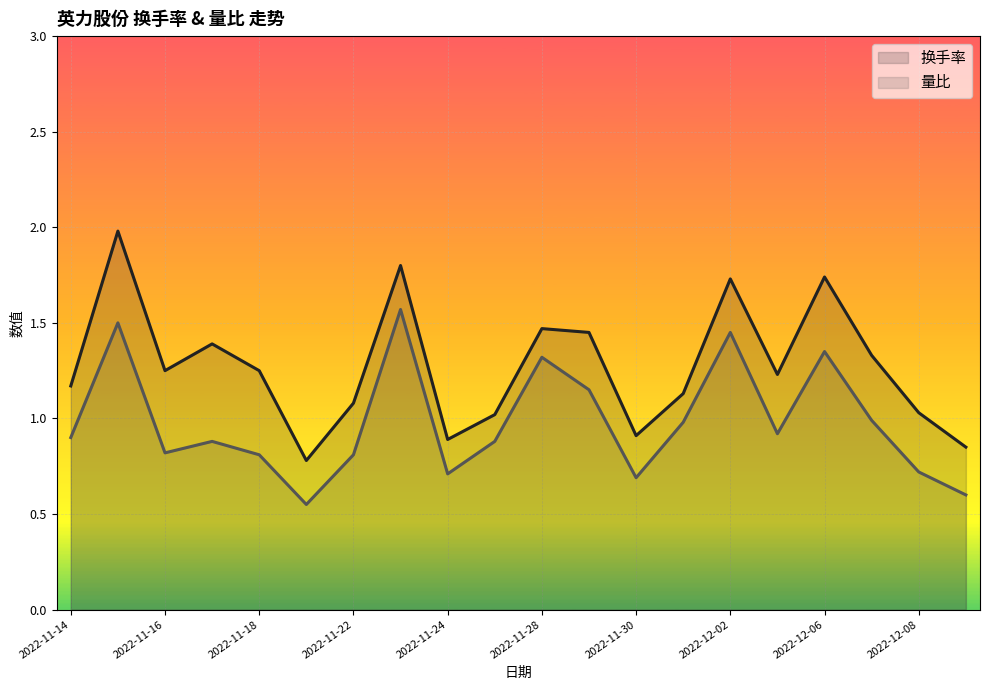

What is the difference between the 换手率 values at 2022-12-02 and 2022-11-18?

0.5